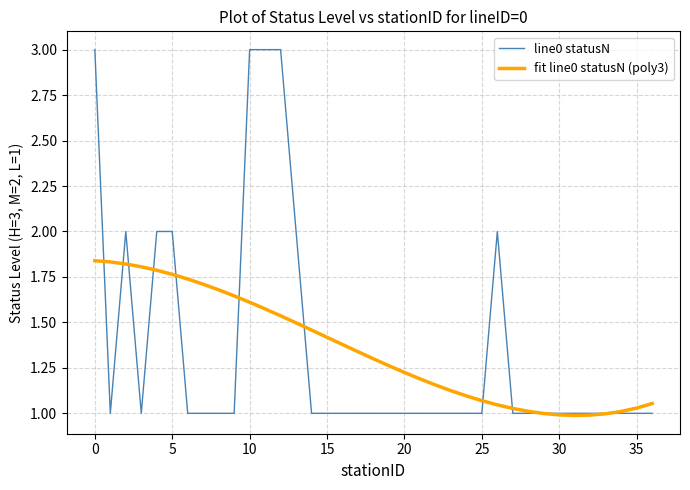

Rank the series by their maximum value, from highest to lowest.

line0 statusN, fit line0 statusN (poly3)